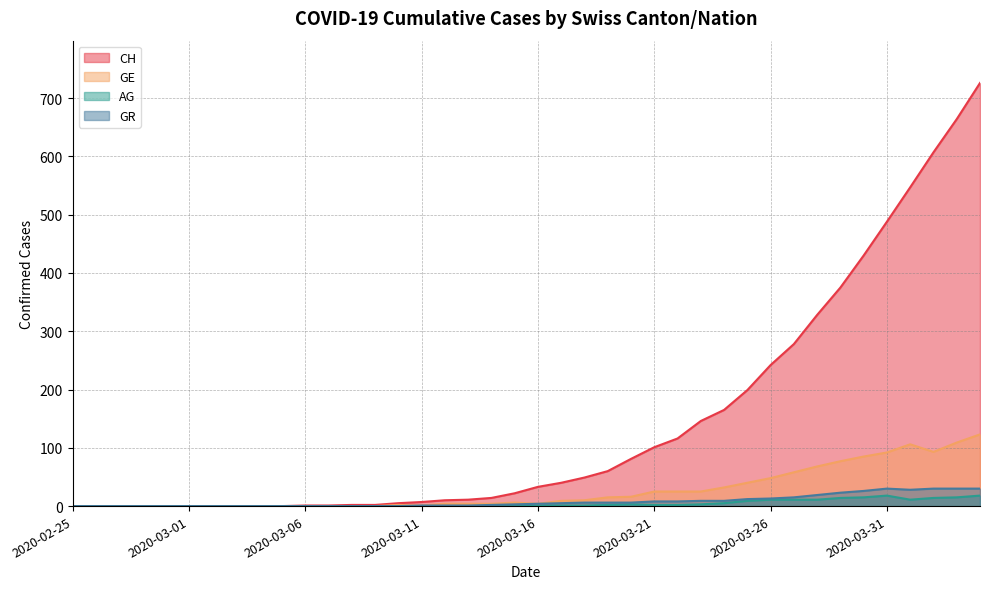

Reading left to right, extract all data points from this chart.

CH: 2020-02-25=0	2020-02-26=0	2020-02-27=0	2020-02-28=0	2020-02-29=0	2020-03-01=0	2020-03-02=0	2020-03-03=0	2020-03-04=0	2020-03-05=0	2020-03-06=1	2020-03-07=1	2020-03-08=2	2020-03-09=2	2020-03-10=5	2020-03-11=7	2020-03-12=10	2020-03-13=11	2020-03-14=14	2020-03-15=22	2020-03-16=33	2020-03-17=40	2020-03-18=49	2020-03-19=60	2020-03-20=81	2020-03-21=101	2020-03-22=116	2020-03-23=146	2020-03-24=165	2020-03-25=199	2020-03-26=242	2020-03-27=278	2020-03-28=328	2020-03-29=375	2020-03-30=430	2020-03-31=488	2020-04-01=547	2020-04-02=607	2020-04-03=664	2020-04-04=726
GE: 2020-02-25=0	2020-02-26=0	2020-02-27=0	2020-02-28=0	2020-02-29=0	2020-03-01=0	2020-03-02=0	2020-03-03=0	2020-03-04=0	2020-03-05=0	2020-03-06=0	2020-03-07=0	2020-03-08=0	2020-03-09=0	2020-03-10=2	2020-03-11=1	2020-03-12=4	2020-03-13=4	2020-03-14=4	2020-03-15=6	2020-03-16=4	2020-03-17=9	2020-03-18=10	2020-03-19=15	2020-03-20=16	2020-03-21=25	2020-03-22=25	2020-03-23=25	2020-03-24=32	2020-03-25=40	2020-03-26=48	2020-03-27=58	2020-03-28=68	2020-03-29=77	2020-03-30=85	2020-03-31=92	2020-04-01=106	2020-04-02=93	2020-04-03=109	2020-04-04=123
AG: 2020-02-25=0	2020-02-26=0	2020-02-27=0	2020-02-28=0	2020-02-29=0	2020-03-01=0	2020-03-02=0	2020-03-03=0	2020-03-04=0	2020-03-05=0	2020-03-06=0	2020-03-07=0	2020-03-08=0	2020-03-09=0	2020-03-10=0	2020-03-11=0	2020-03-12=0	2020-03-13=0	2020-03-14=0	2020-03-15=0	2020-03-16=1	2020-03-17=1	2020-03-18=1	2020-03-19=2	2020-03-20=3	2020-03-21=2	2020-03-22=2	2020-03-23=3	2020-03-24=5	2020-03-25=9	2020-03-26=11	2020-03-27=11	2020-03-28=11	2020-03-29=14	2020-03-30=15	2020-03-31=18	2020-04-01=11	2020-04-02=14	2020-04-03=15	2020-04-04=18
GR: 2020-02-25=0	2020-02-26=0	2020-02-27=0	2020-02-28=0	2020-02-29=0	2020-03-01=0	2020-03-02=0	2020-03-03=0	2020-03-04=0	2020-03-05=0	2020-03-06=0	2020-03-07=0	2020-03-08=0	2020-03-09=0	2020-03-10=0	2020-03-11=1	2020-03-12=1	2020-03-13=1	2020-03-14=2	2020-03-15=3	2020-03-16=4	2020-03-17=5	2020-03-18=6	2020-03-19=6	2020-03-20=6	2020-03-21=8	2020-03-22=8	2020-03-23=9	2020-03-24=9	2020-03-25=12	2020-03-26=13	2020-03-27=15	2020-03-28=19	2020-03-29=23	2020-03-30=26	2020-03-31=30	2020-04-01=28	2020-04-02=30	2020-04-03=30	2020-04-04=30